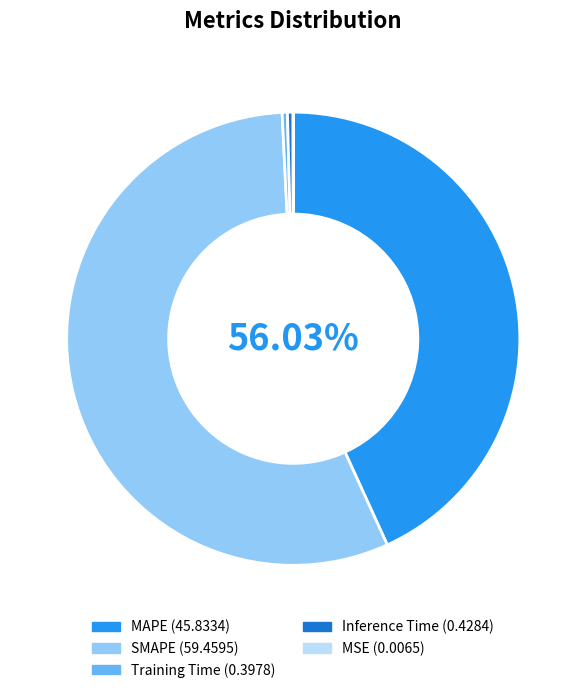

Count the number of slices in the pie.

5